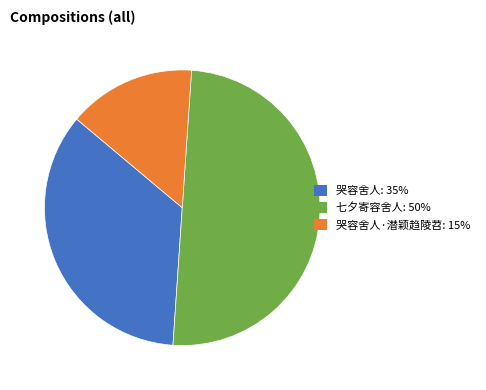

Does 哭容舍人·潜颖趋陵苕: 15% account for over 50% of the chart?

No